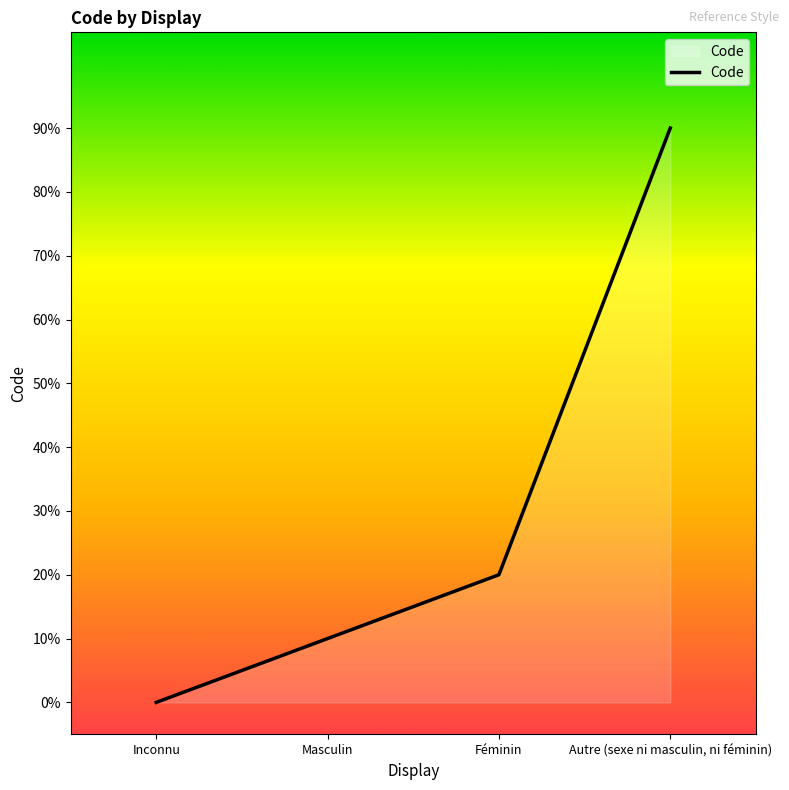

What is the label of the 2nd point from the right?

Féminin